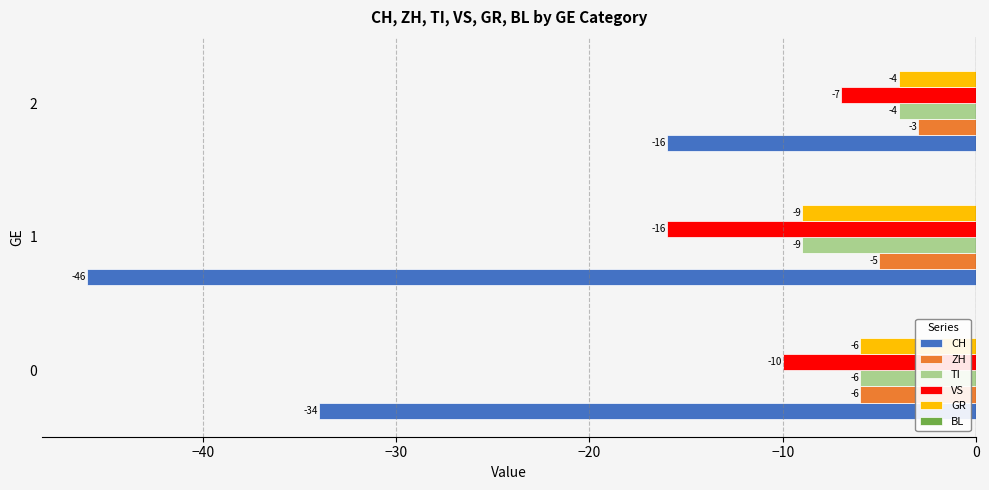

Which category has the lowest value across all series?

1